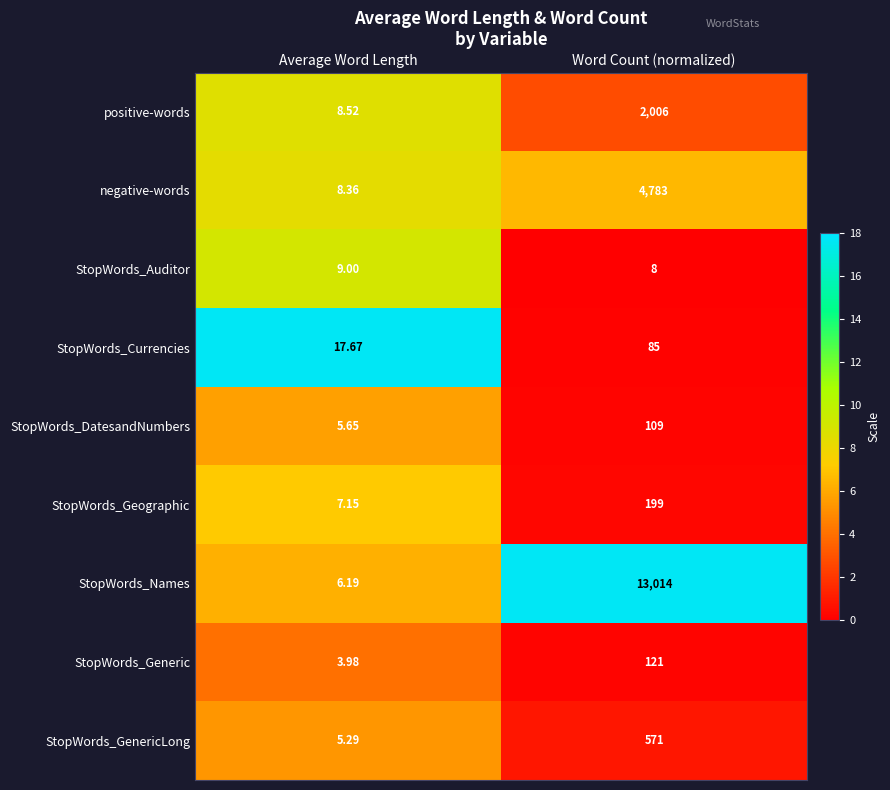

At which category is the sum across all series the highest?

Word Count (normalized)